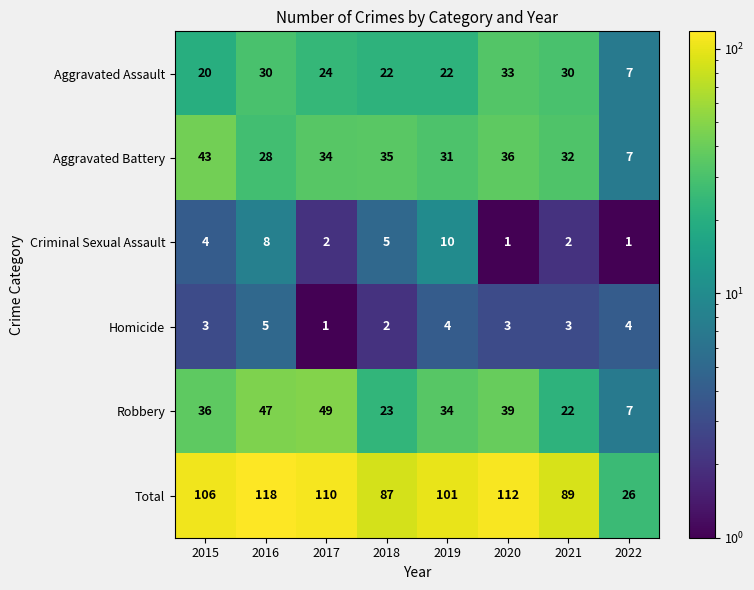

At 2017, list the series in order from largest to smallest.

Total, Robbery, Aggravated Battery, Aggravated Assault, Criminal Sexual Assault, Homicide